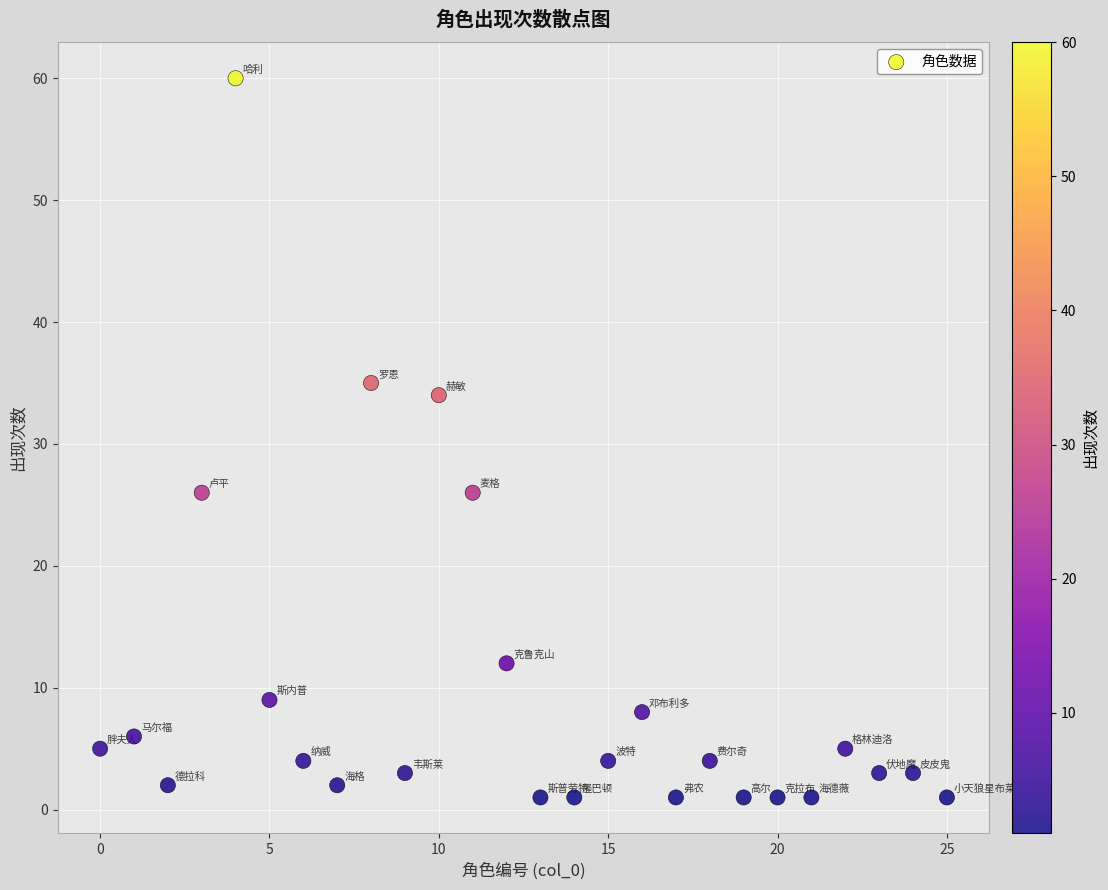

What is the range of Y values (max minus min)?

59